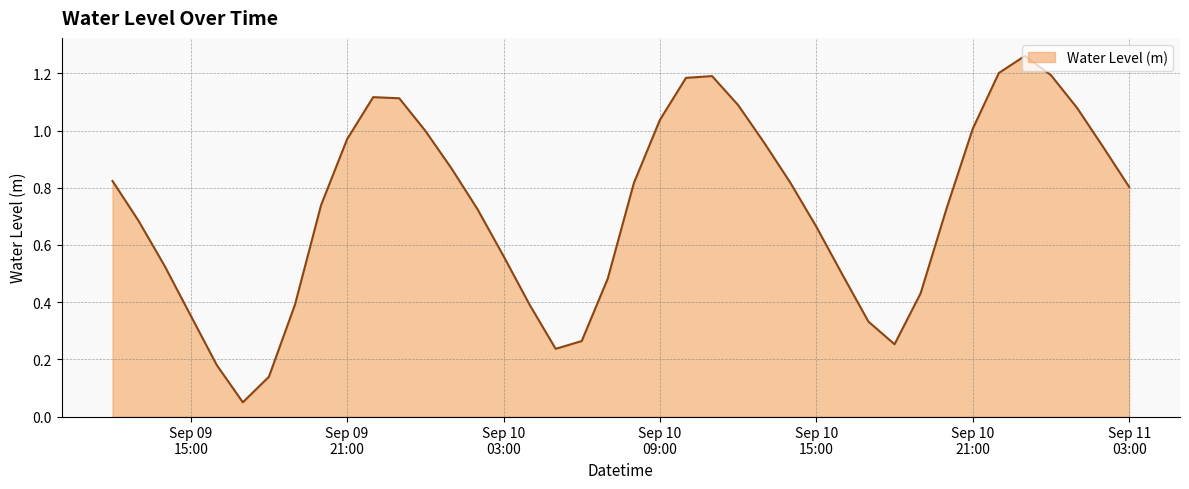

Is this an area chart (filled region under the line)?

Yes